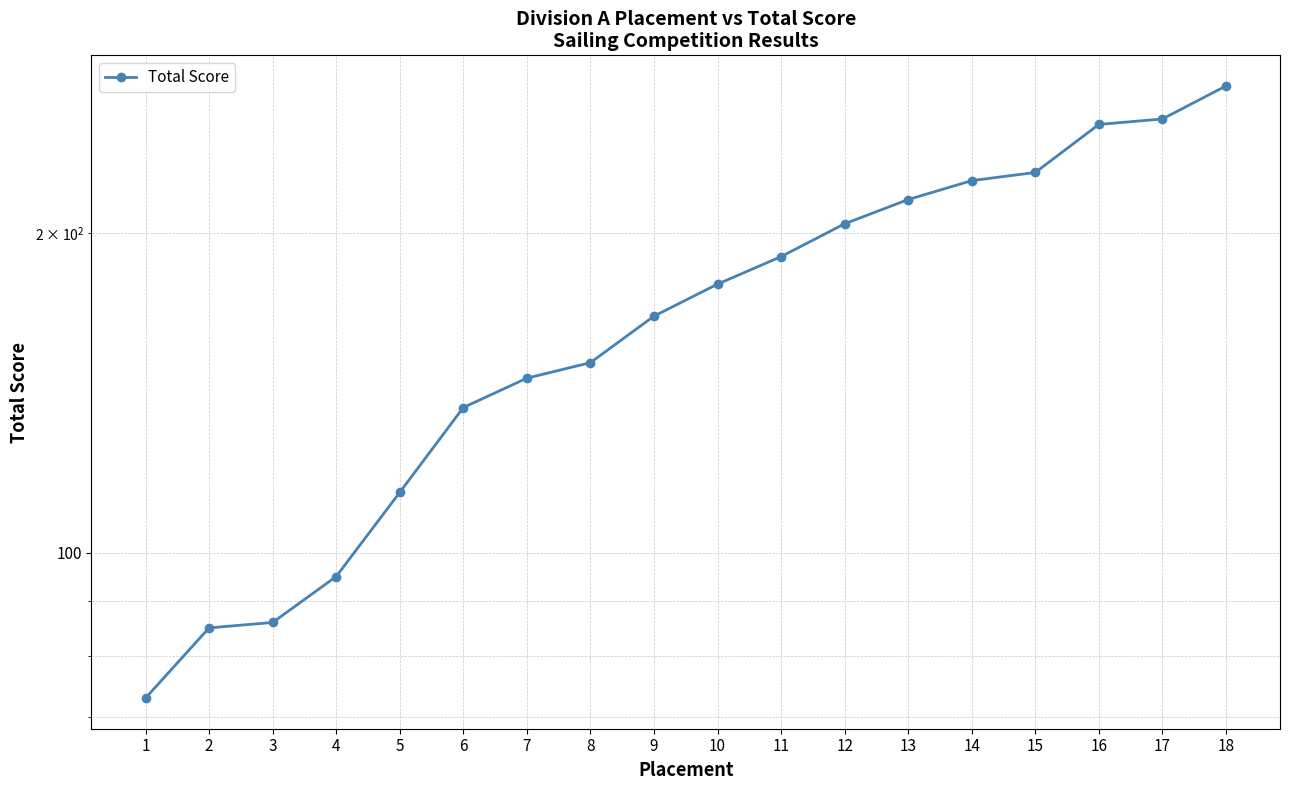

What is the greatest value displayed?

275